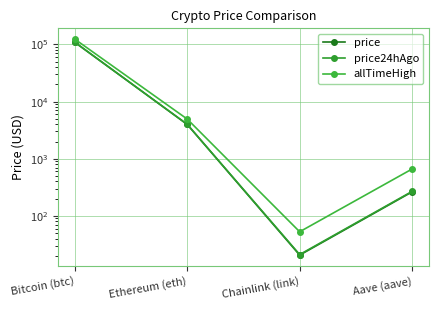

Which label corresponds to the largest value in the chart?

Bitcoin (btc)